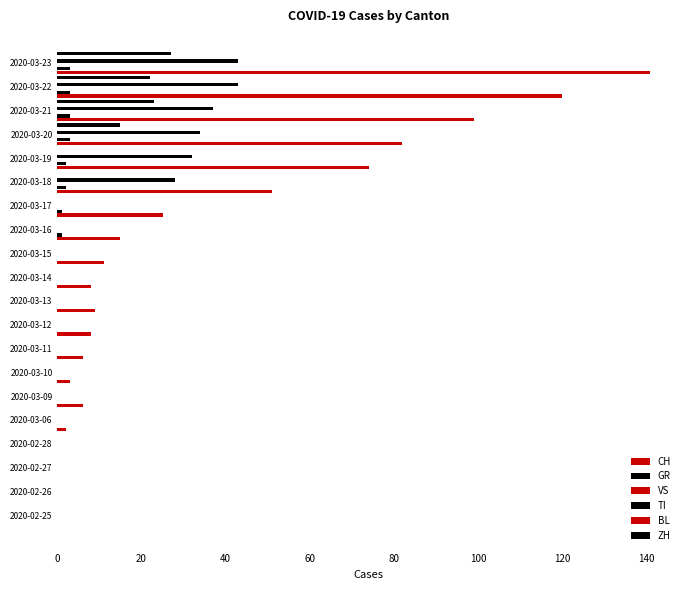

Which series has the widest spread of values?

CH